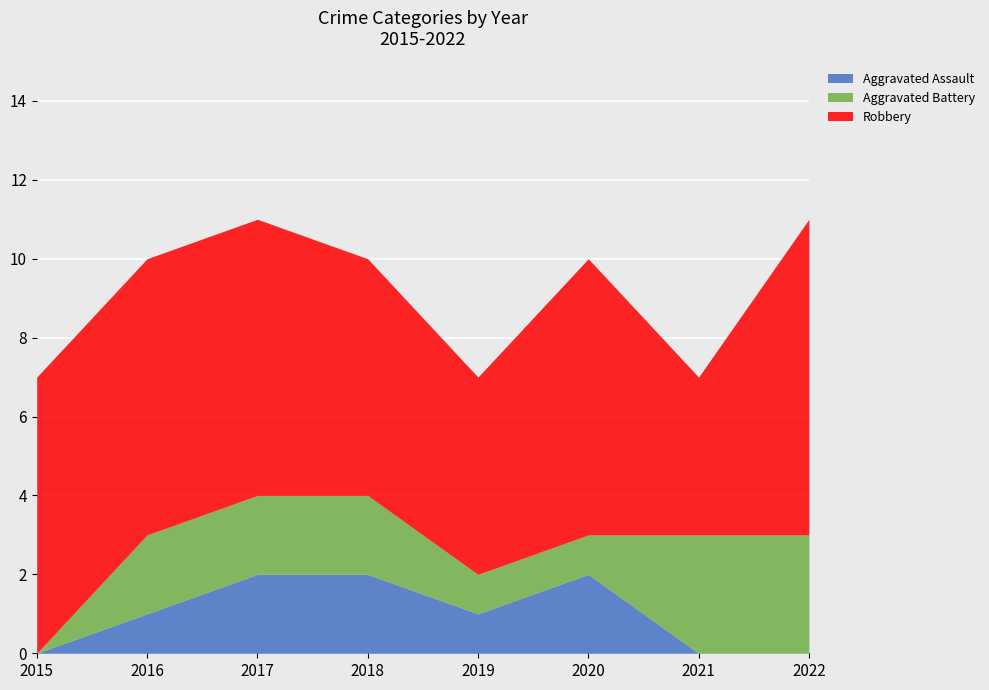

How many values in the Robbery series exceed 7?

1